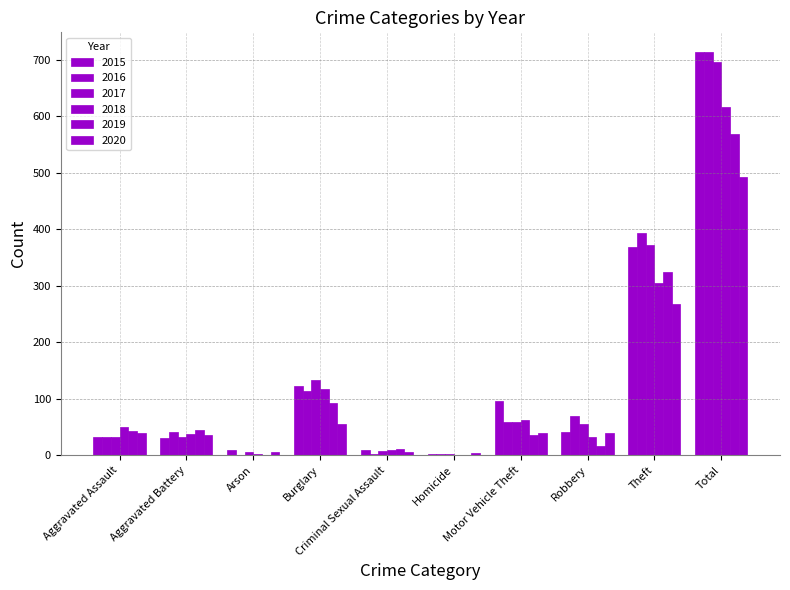

Rank the series by their maximum value, from lowest to highest.

2020, 2019, 2018, 2017, 2015, 2016